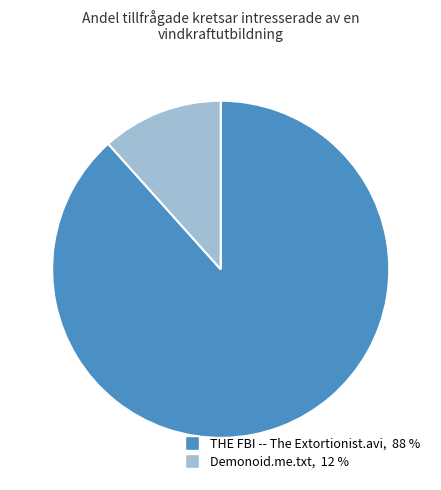

Which has a higher value, THE FBI -- The Extortionist.avi or Demonoid.me.txt?

THE FBI -- The Extortionist.avi